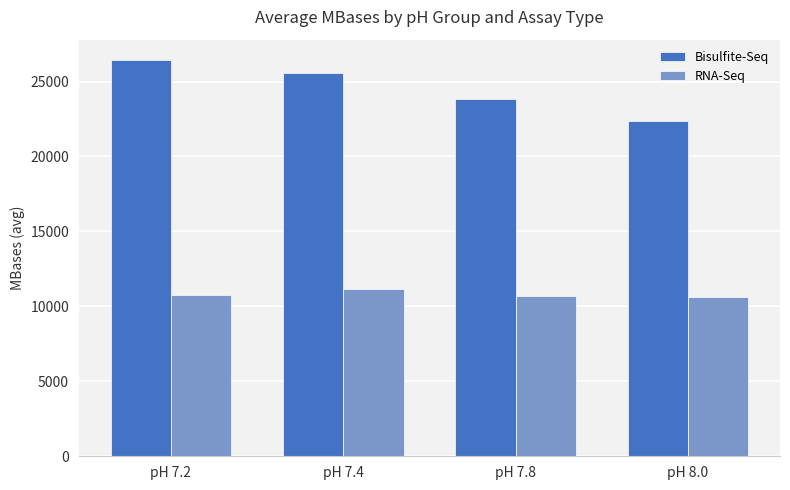

At which label is RNA-Seq closest to 10902?

pH 7.2